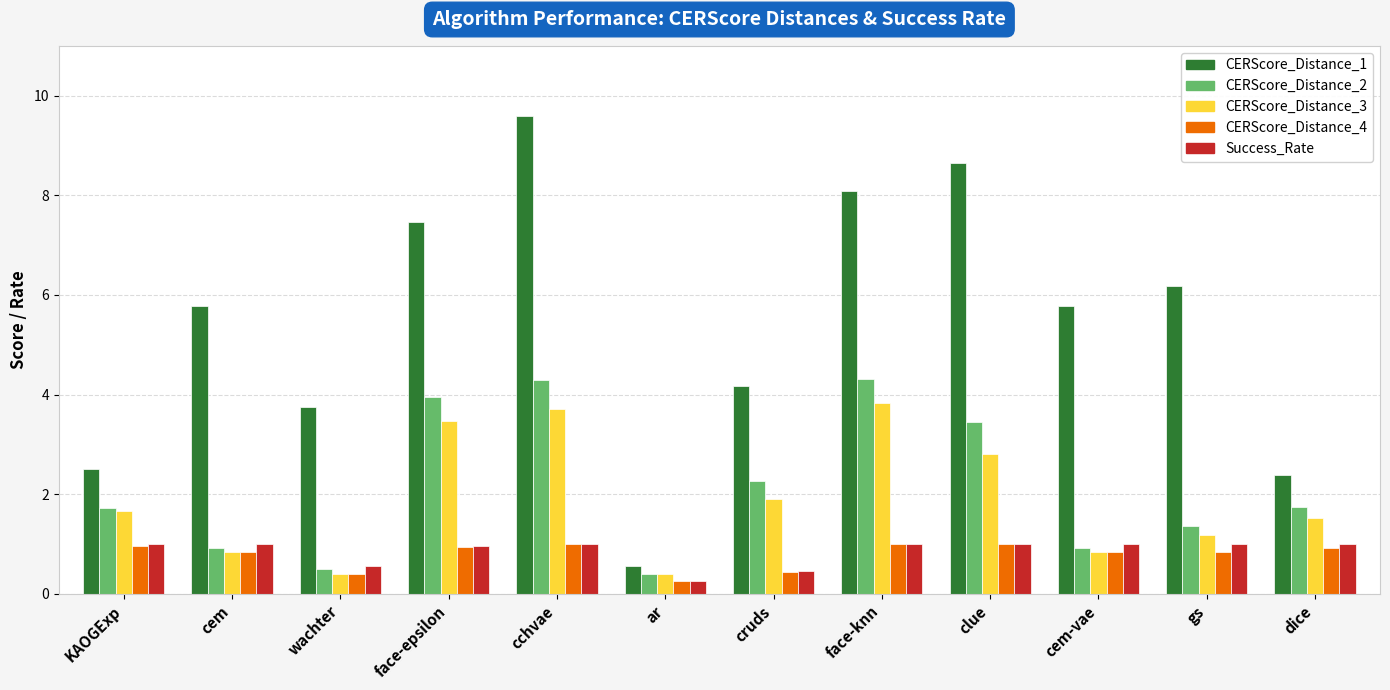

How many bars are there in total?

60